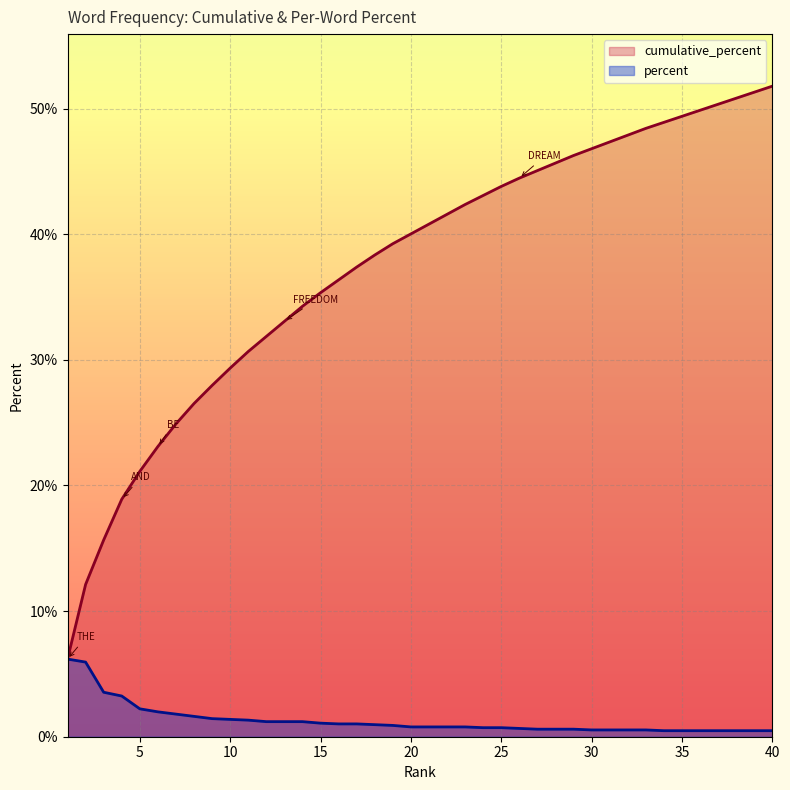

Rank the series by their maximum value, from highest to lowest.

cumulative_percent, percent